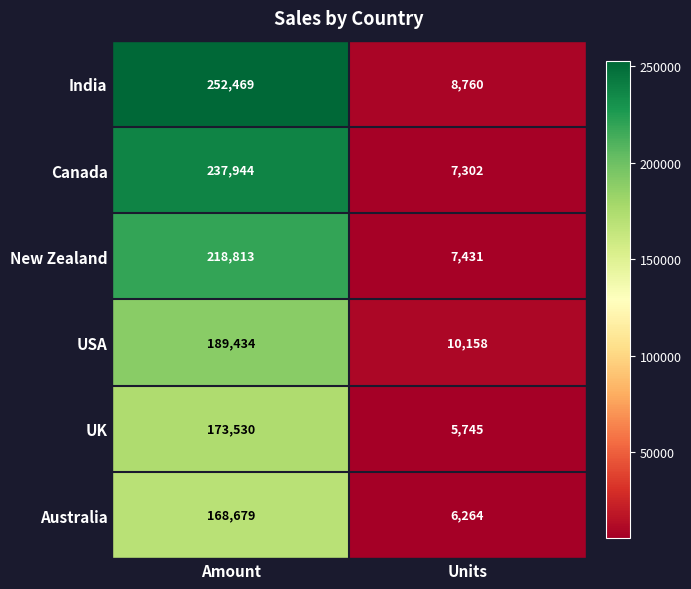

How many series are shown in this chart?

6